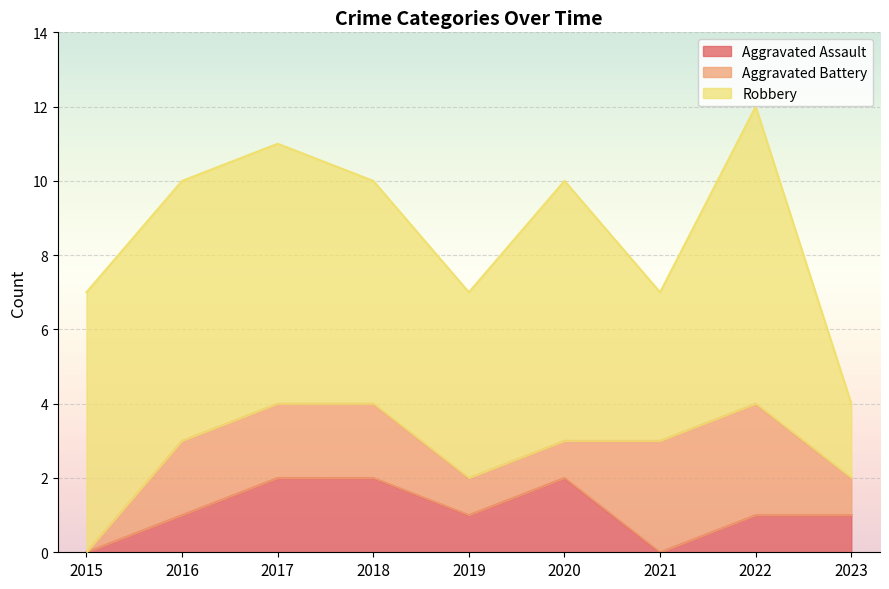

Which series has the largest total across all categories?

Robbery